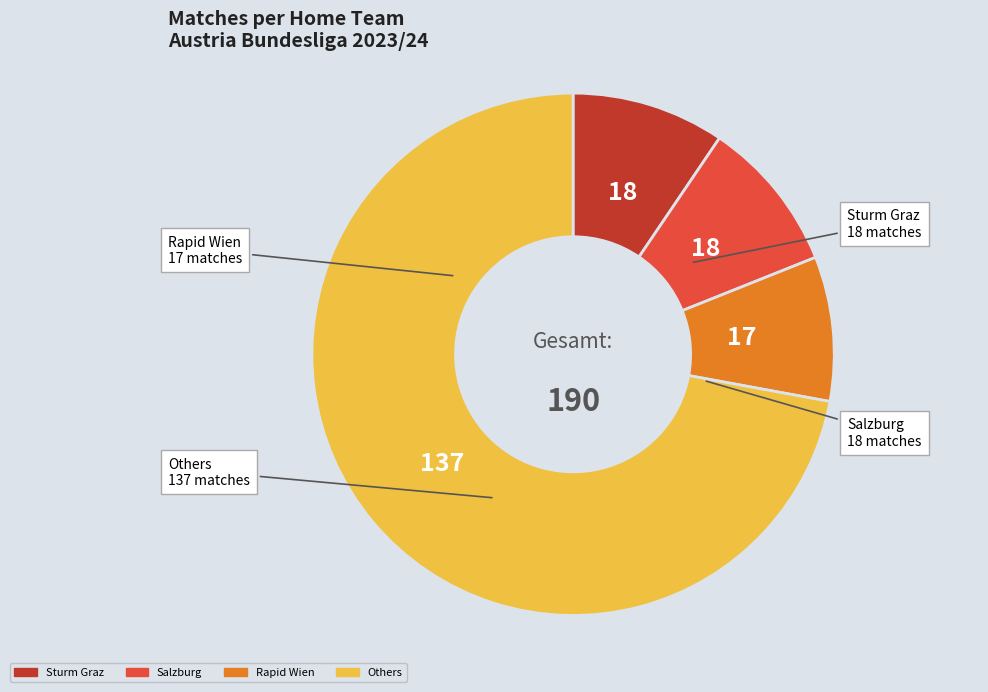

Which category has the smallest portion of the pie?

Rapid Wien